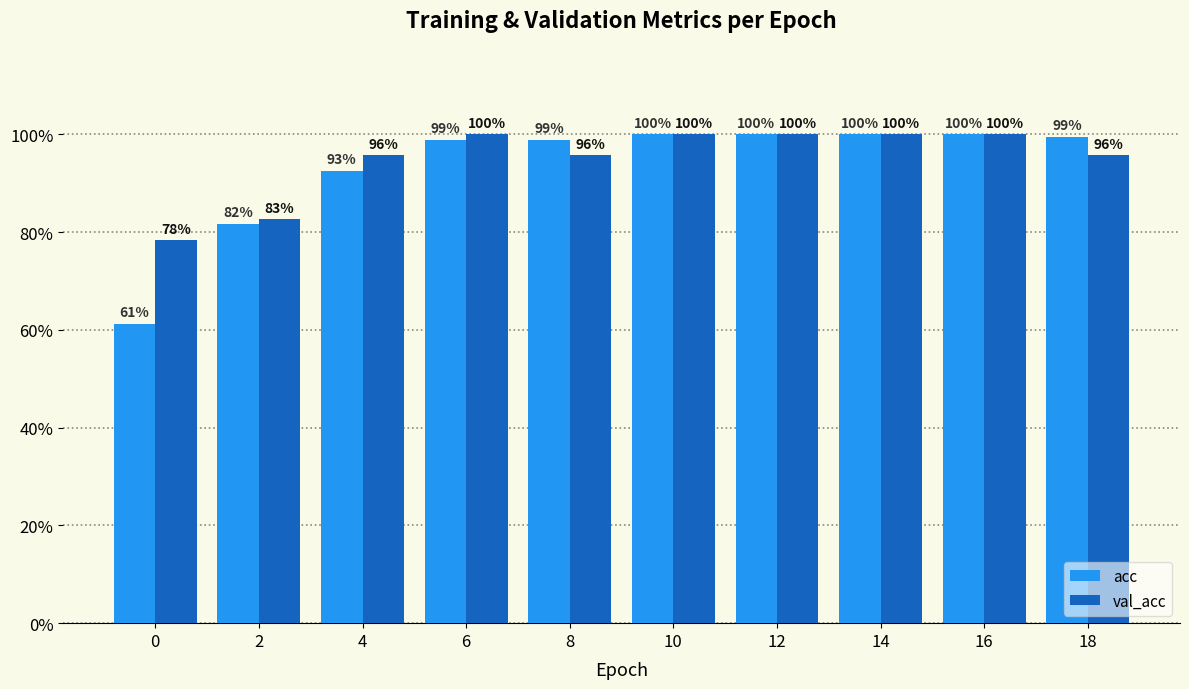

What is the value of the acc bar at the 6th from the left?

1.0